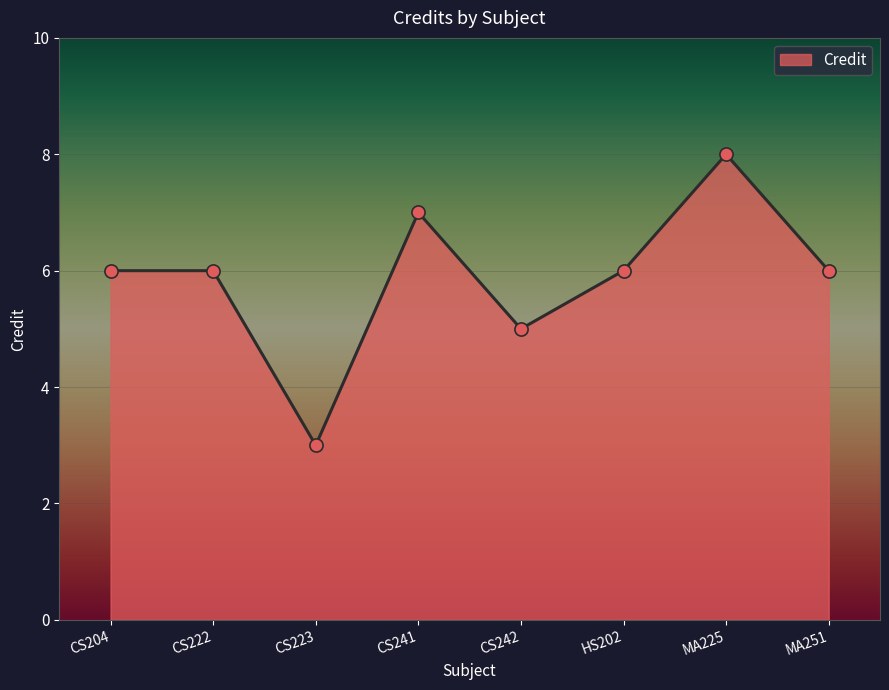

What is the change in value from CS223 to MA251?

+3